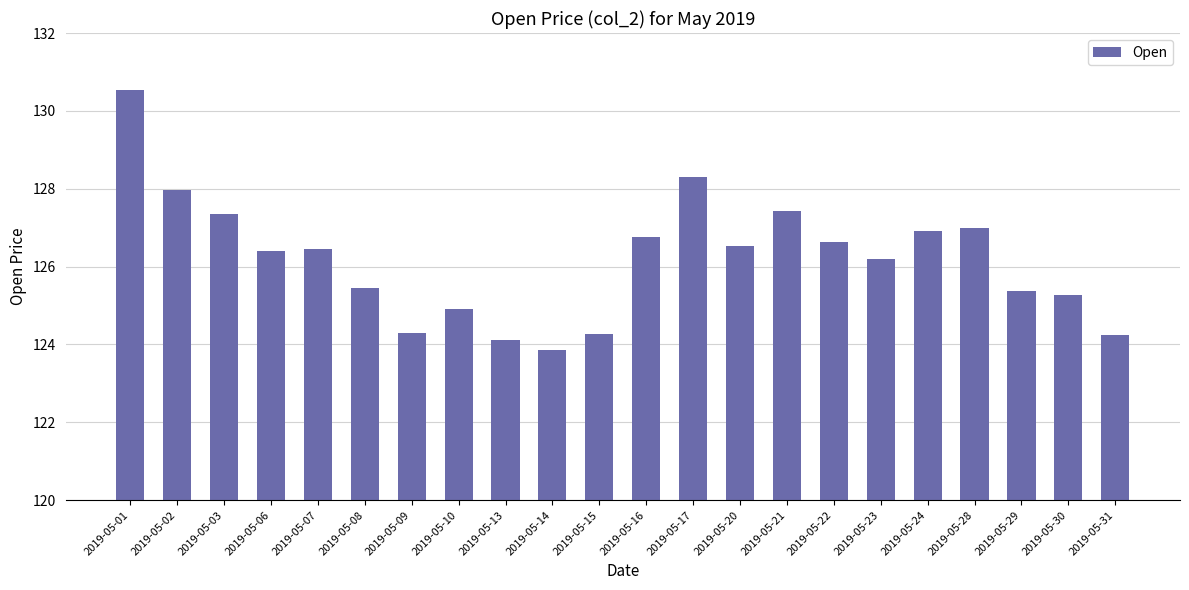

Are the bars horizontal?

No